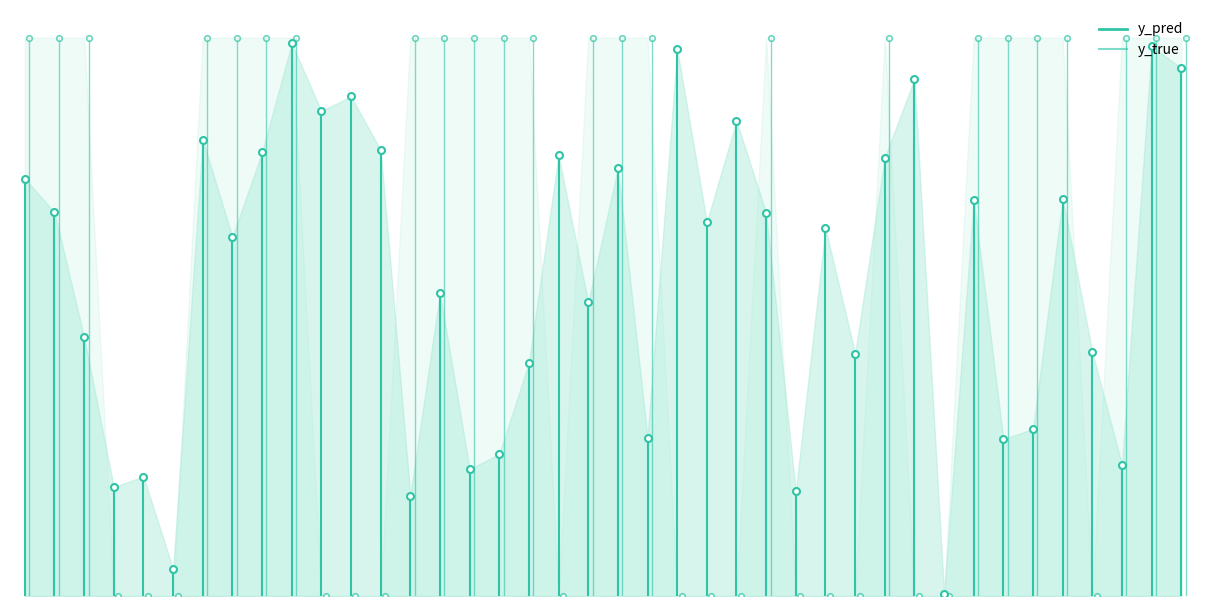

True or false: y_pred has more than 2 points higher than both neighbors.

True